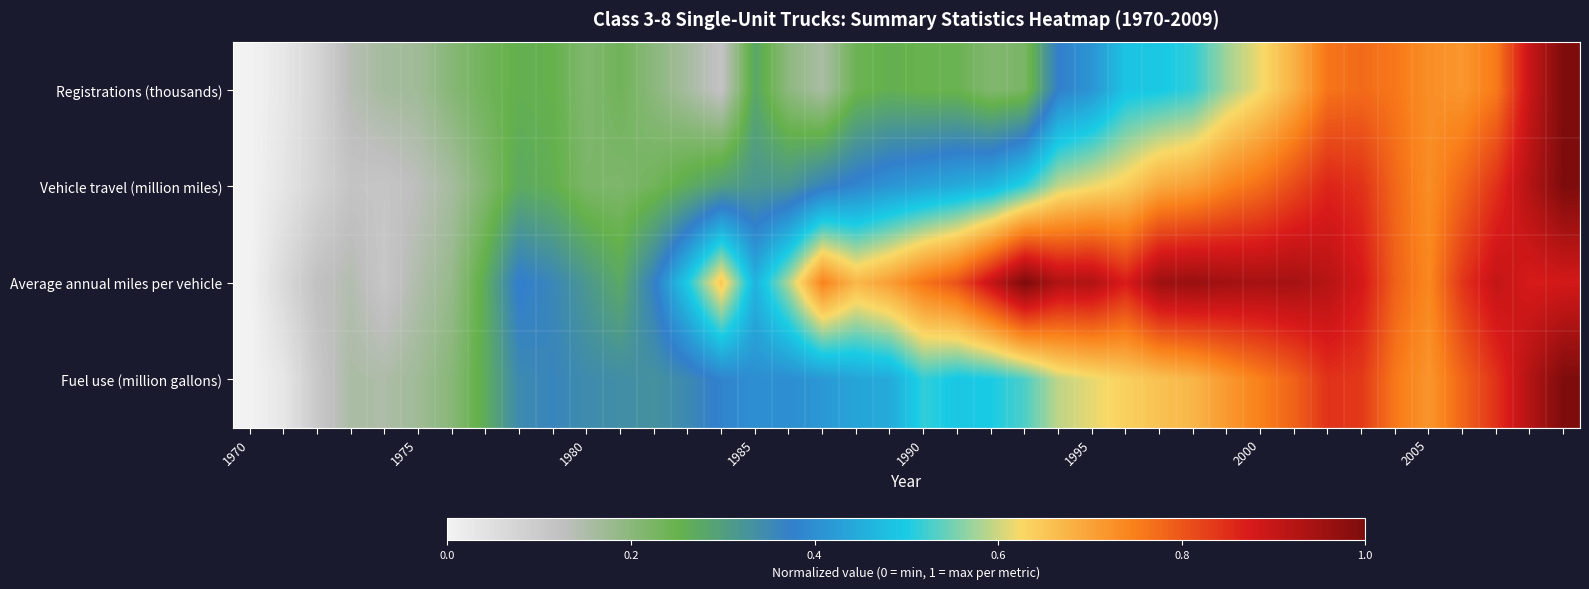

List the series in order of their peak value, highest first.

Registrations (thousands), Vehicle travel (million miles), Average annual miles per vehicle, Fuel use (million gallons)